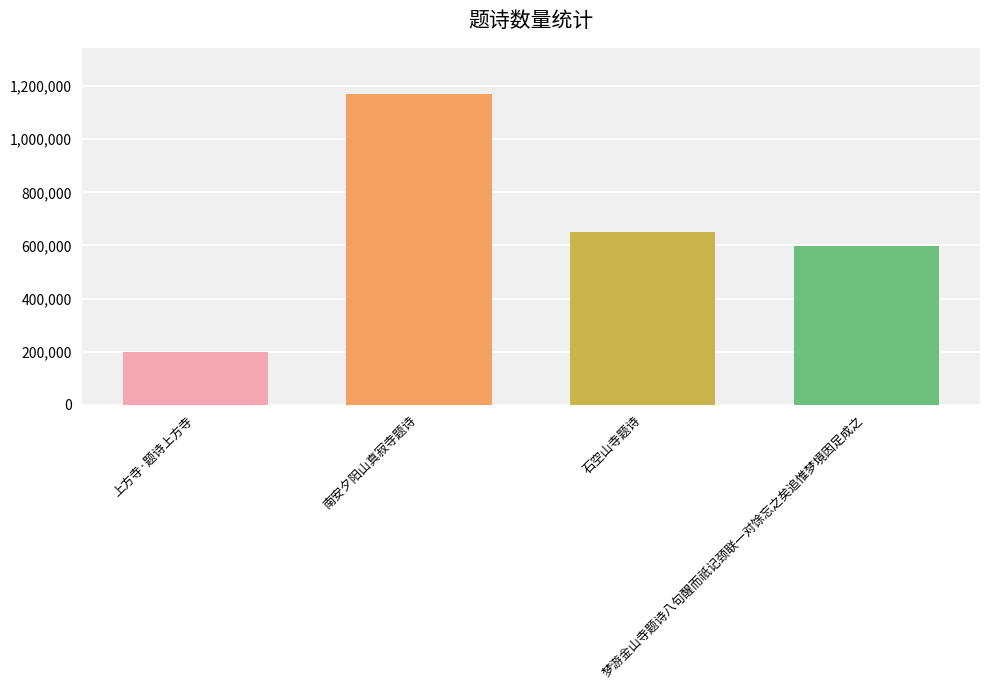

Which label corresponds to the largest value in the chart?

南安夕阳山真寂寺题诗